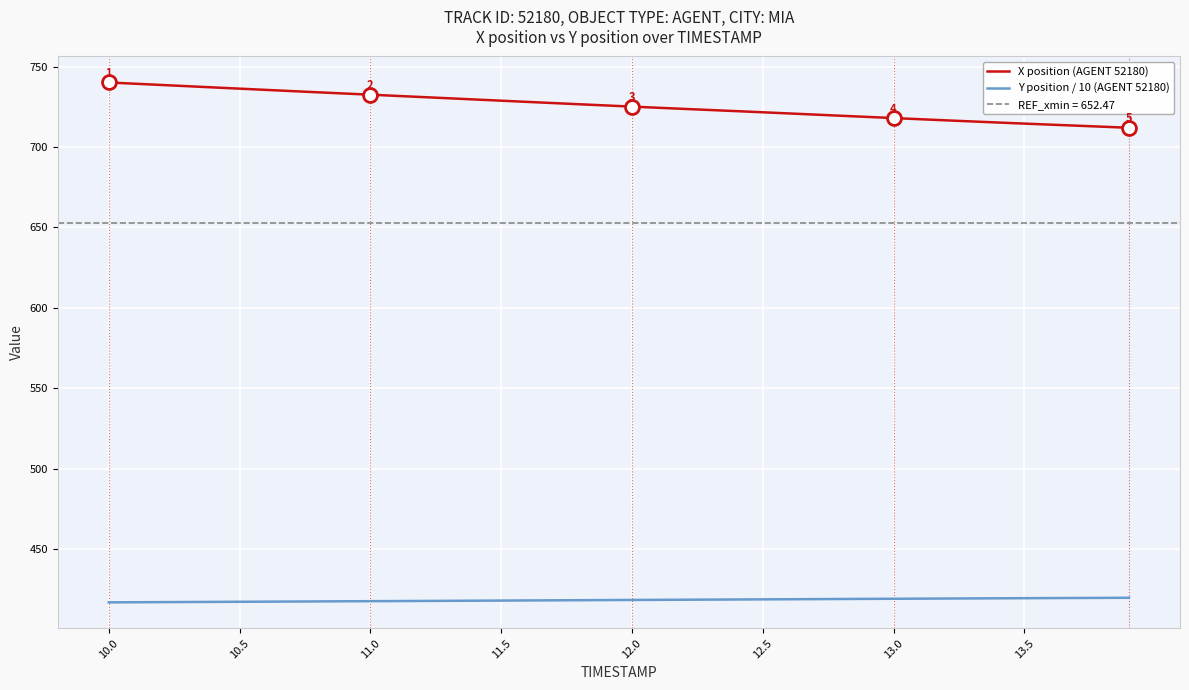

What is the greatest value displayed?

740.1